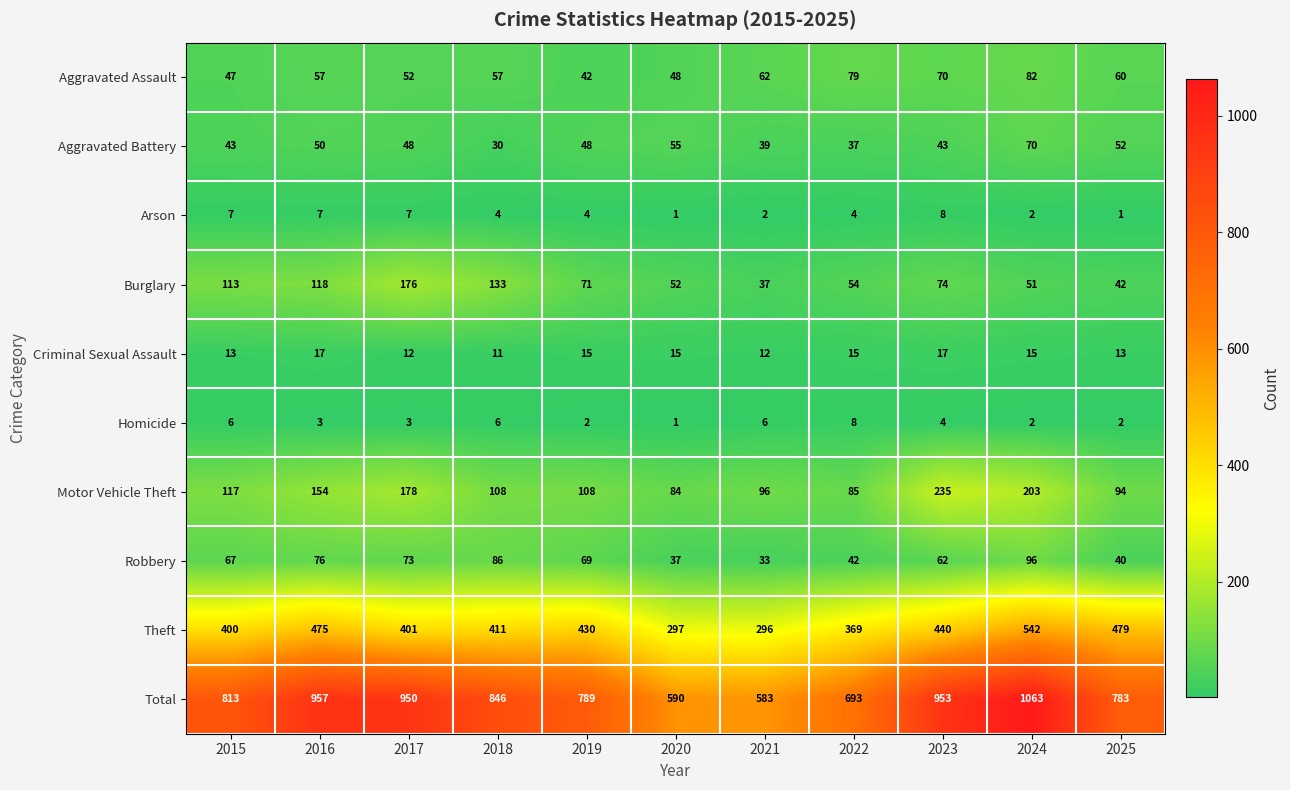

What is the difference between the highest and lowest values at 2020?

589